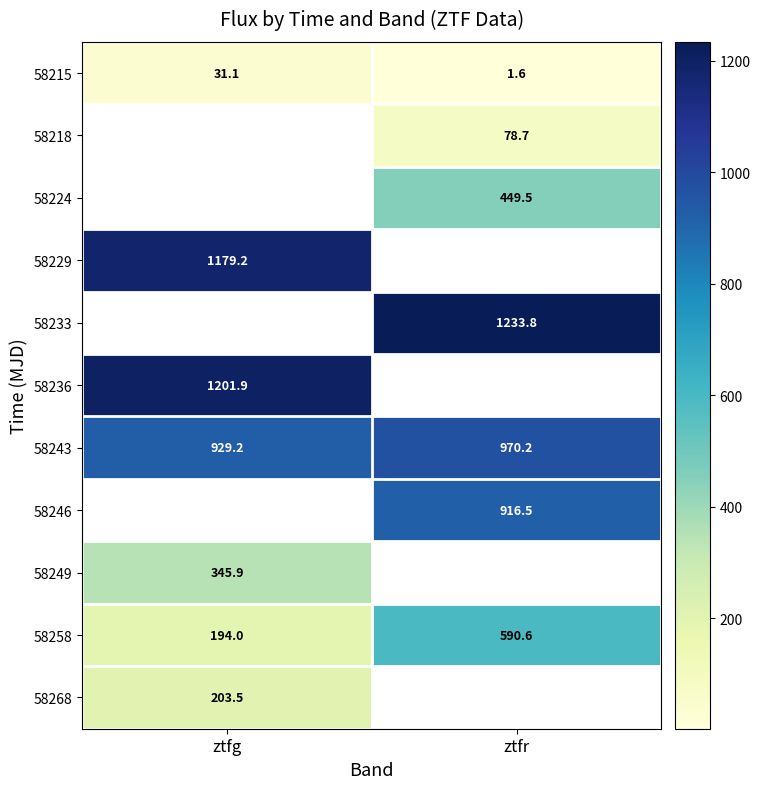

At which label is 58243 closest to 949?

ztfg